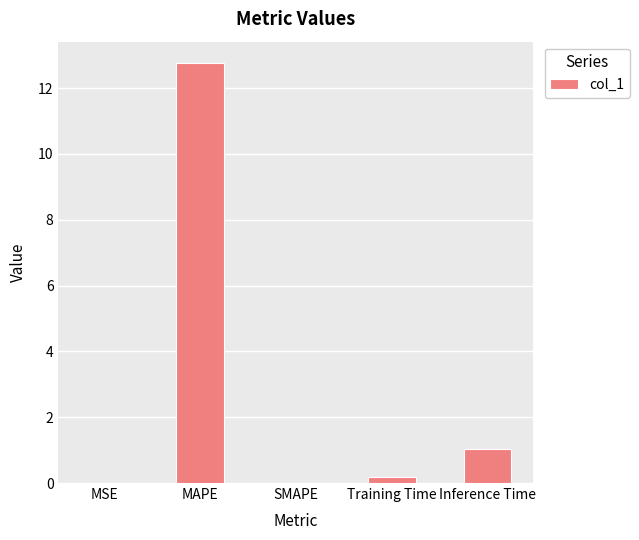

The value at Inference Time is 1.0. True or false?

True